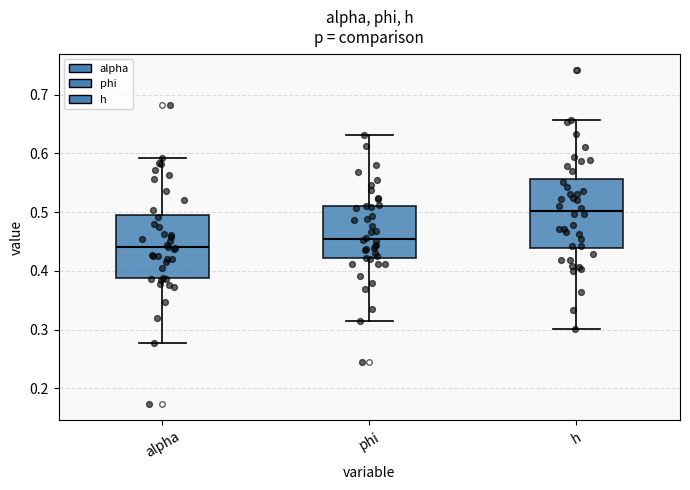

Reading left to right, transcribe this box plot: for each box, give where its median line is, the range the box spans, and where its two whiskers end, as read against the y-axis. The values are not printed on the chart, so give them approximately, as read against the axis.

alpha: median 0.44, box 0.39 to 0.49, whiskers 0.28 to 0.59
phi: median 0.45, box 0.42 to 0.51, whiskers 0.31 to 0.63
h: median 0.50, box 0.44 to 0.56, whiskers 0.30 to 0.66